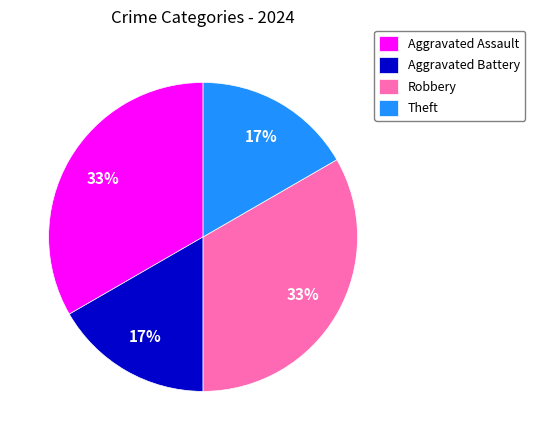

The Aggravated Assault slice represents 33% of the pie. True or false?

True